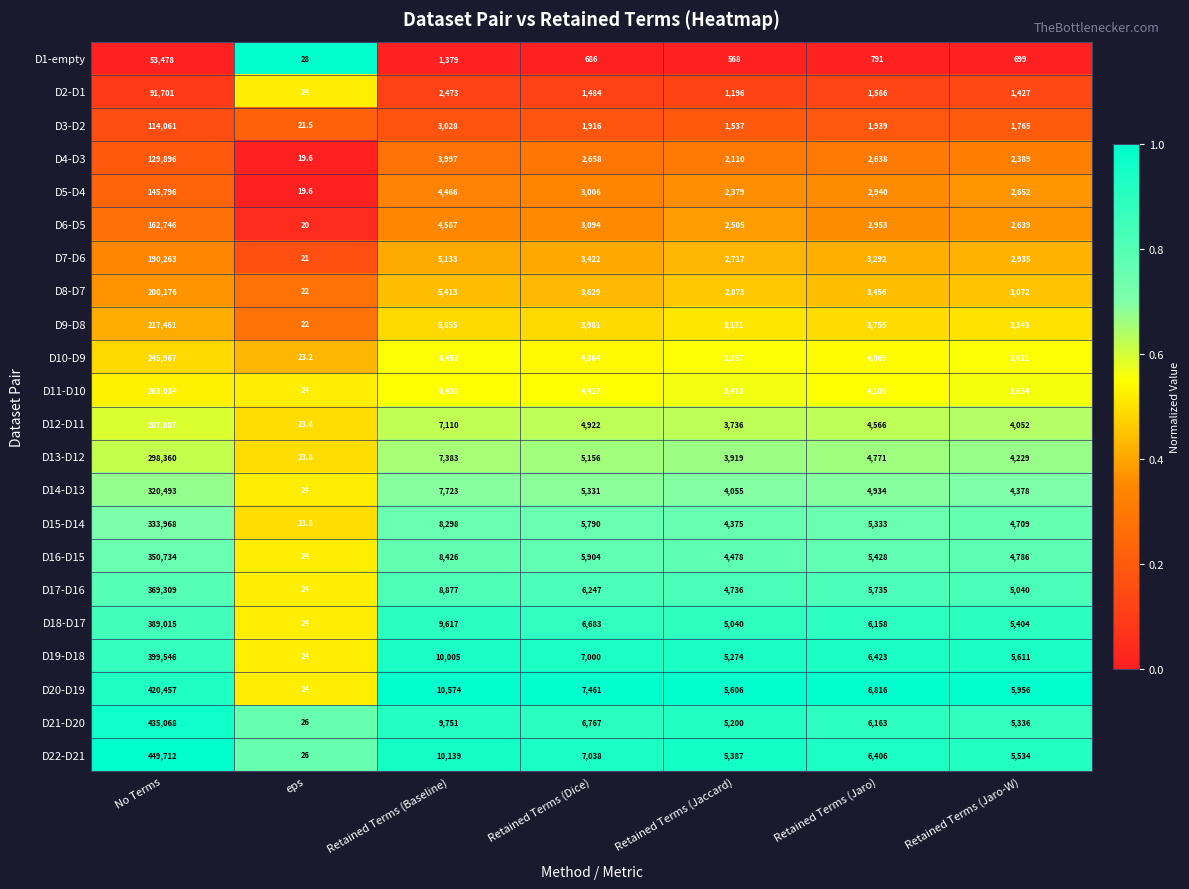

Read the D6-D5 value at Retained Terms (Jaccard).

2505.0